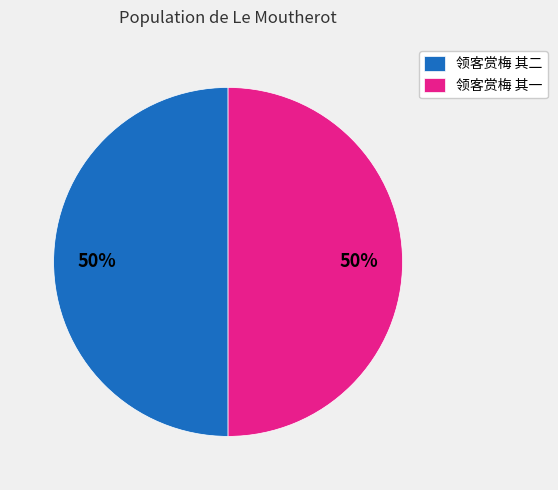

How many slices are in this pie chart?

2